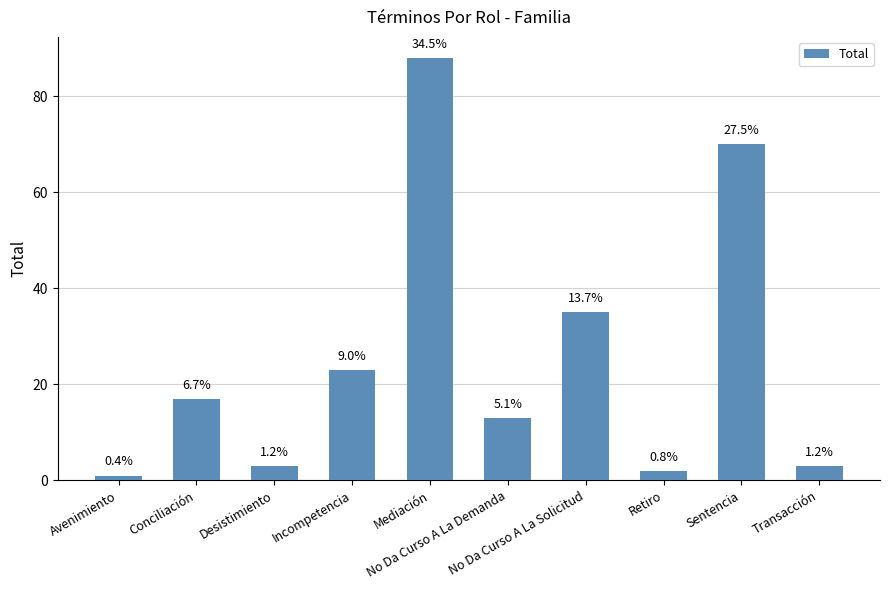

How many bars are there in total?

10